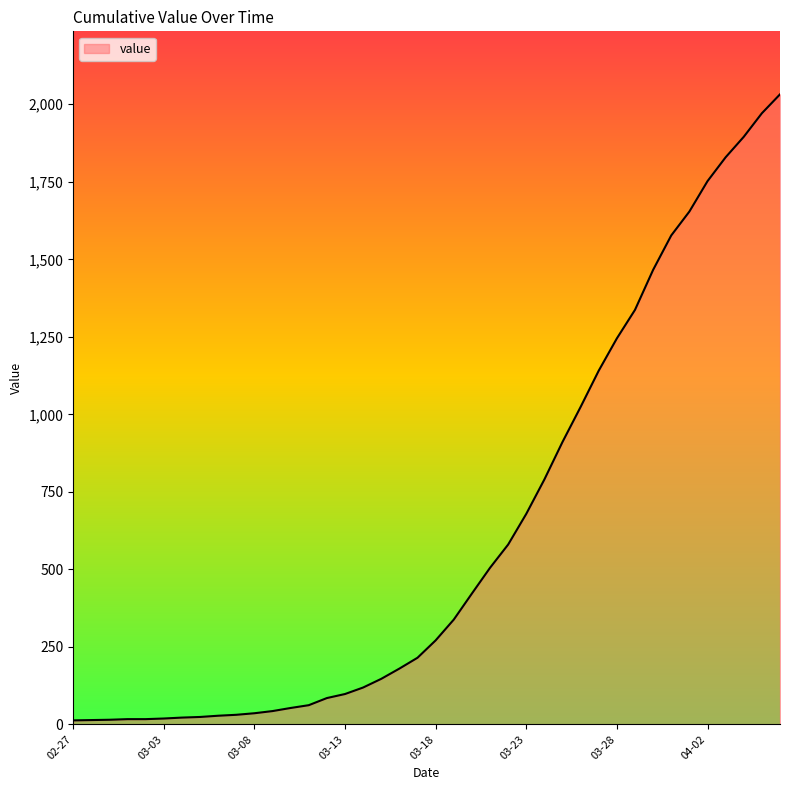

What is the greatest value displayed?

2032